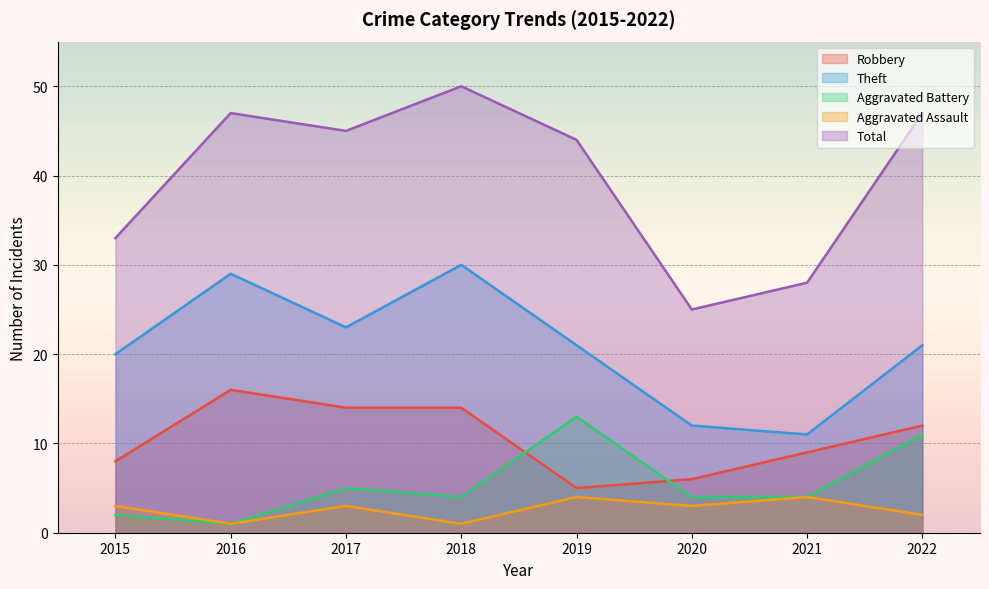

Is the value of Robbery at 2017 greater than the value of Theft at 2022?

No